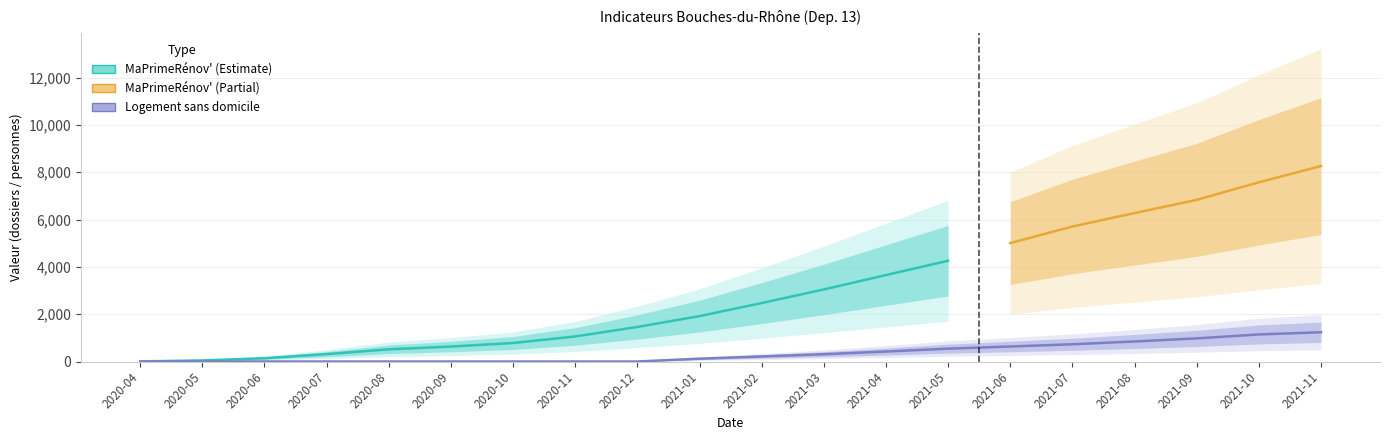

Between 2021-09 and 2021-11, which is larger?

2021-11